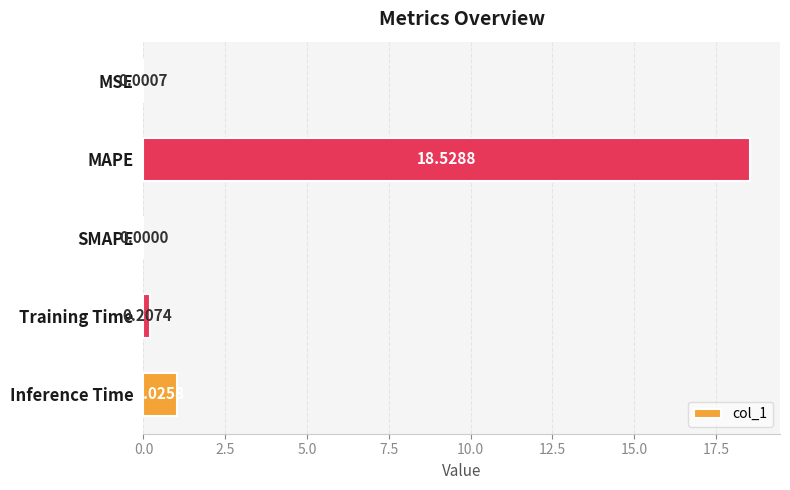

What is the change in value from MAPE to Inference Time?

-17.5